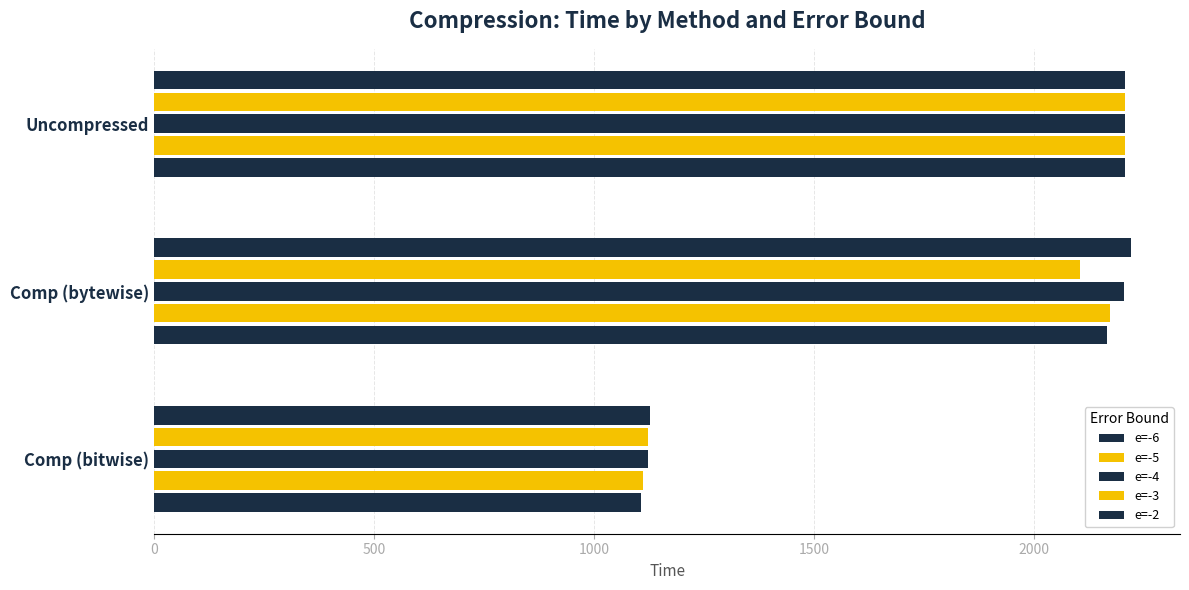

What is the sum of all e=-5 values?

5435.7